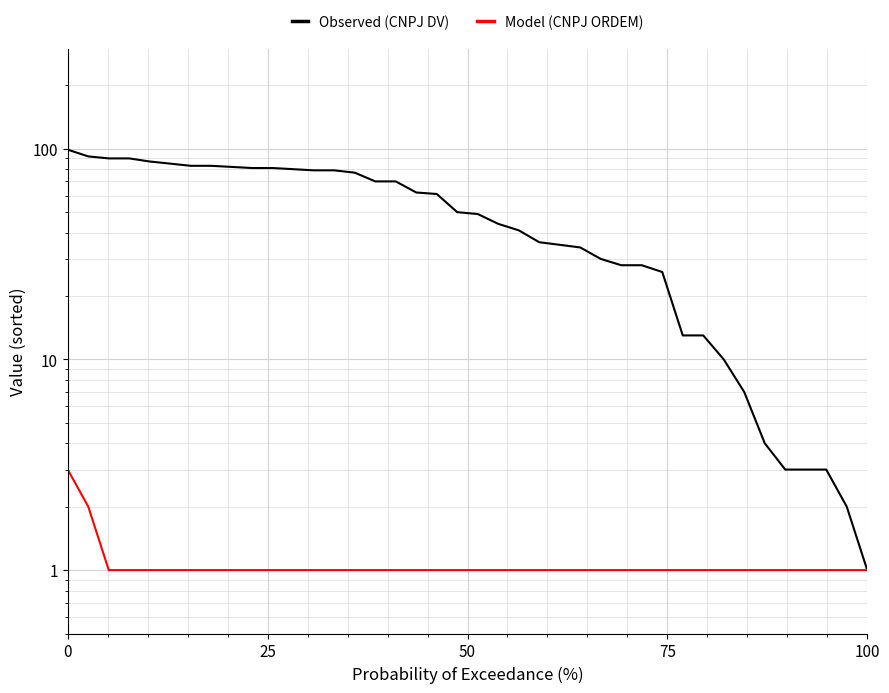

True or false: Model (CNPJ ORDEM) has more than 0 interior local peaks.

False